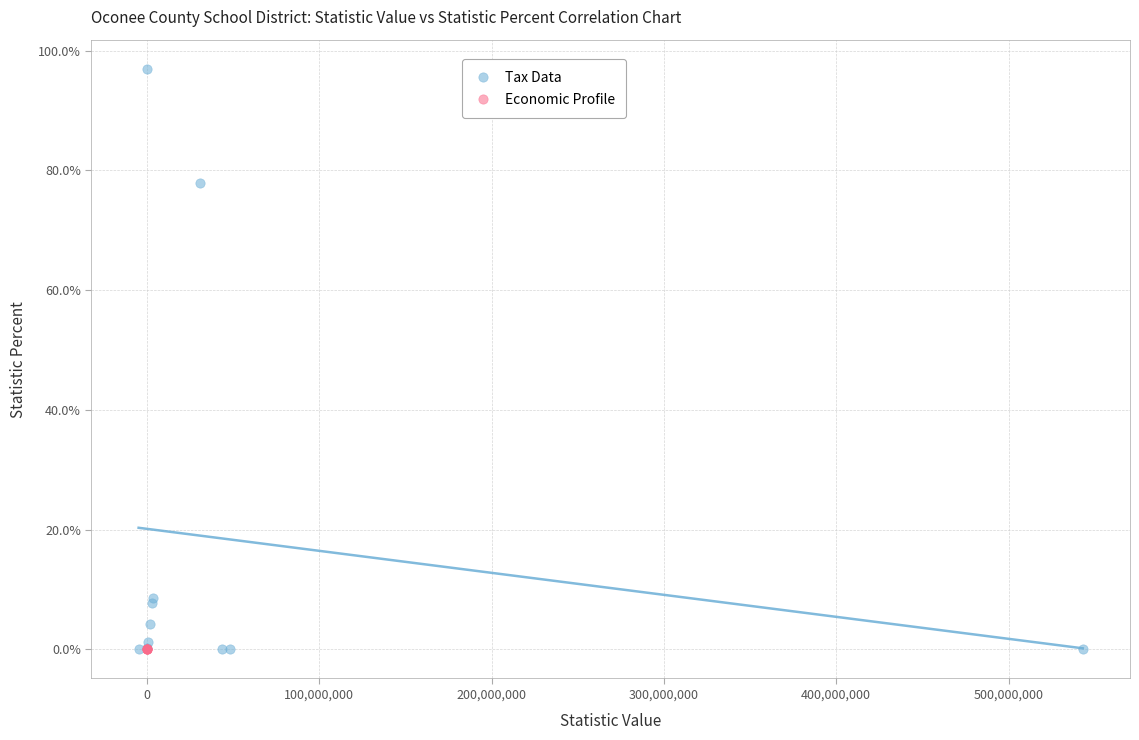

Which series reaches the maximum Y coordinate?

Tax Data